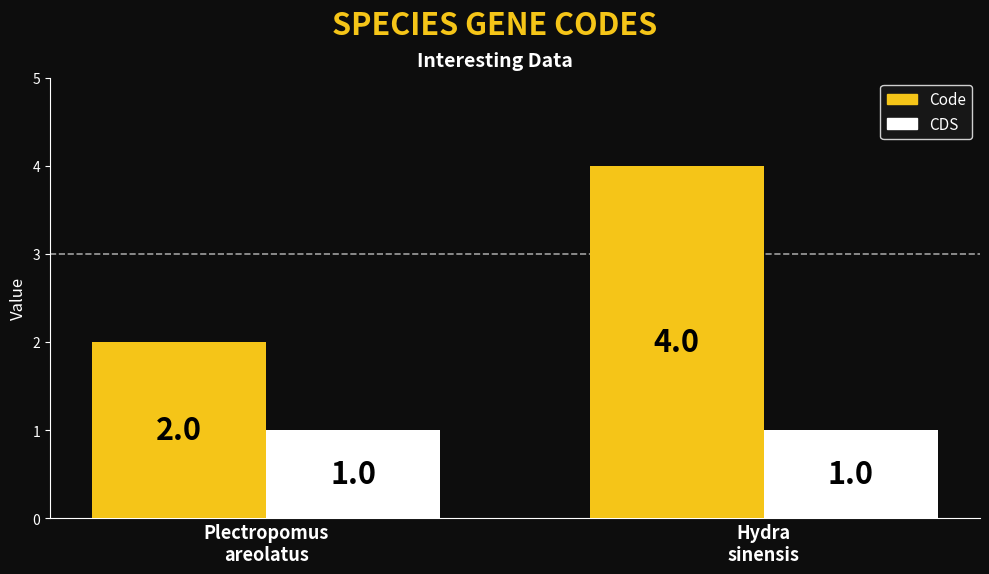

List the series in order of their peak value, highest first.

Code, CDS